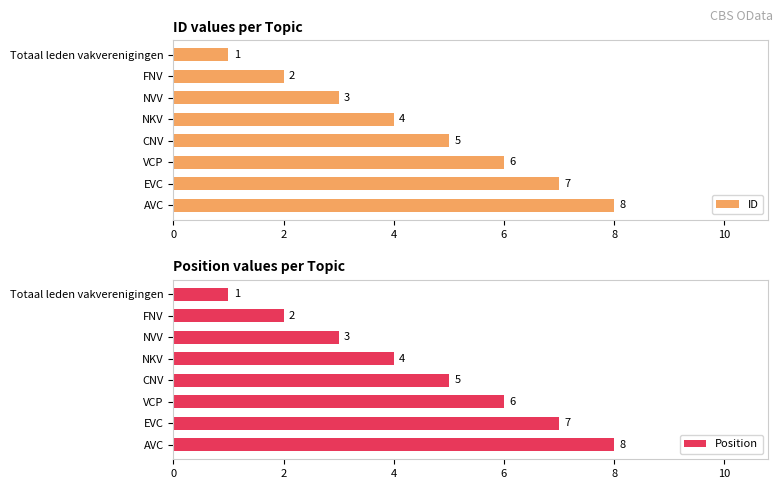

Where is ID nearest to the value 4?

NKV